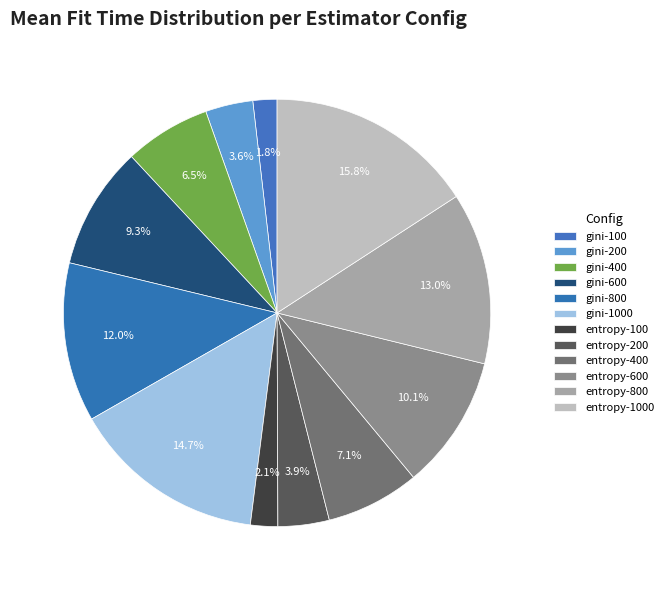

The entropy-100 slice represents 2% of the pie. True or false?

True